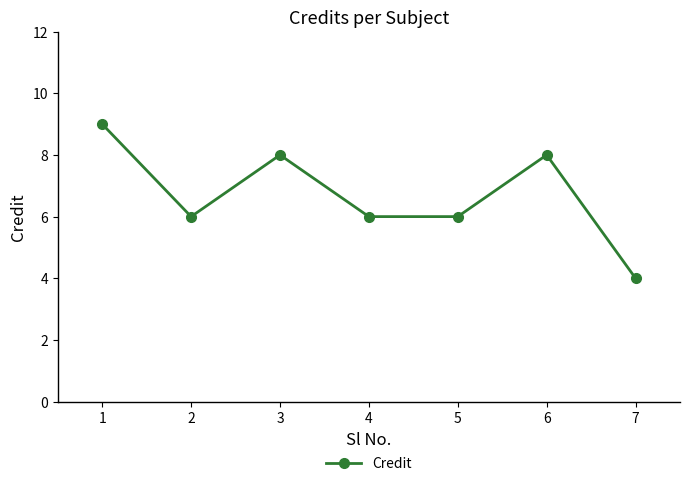

What is the minimum value shown in the chart?

4